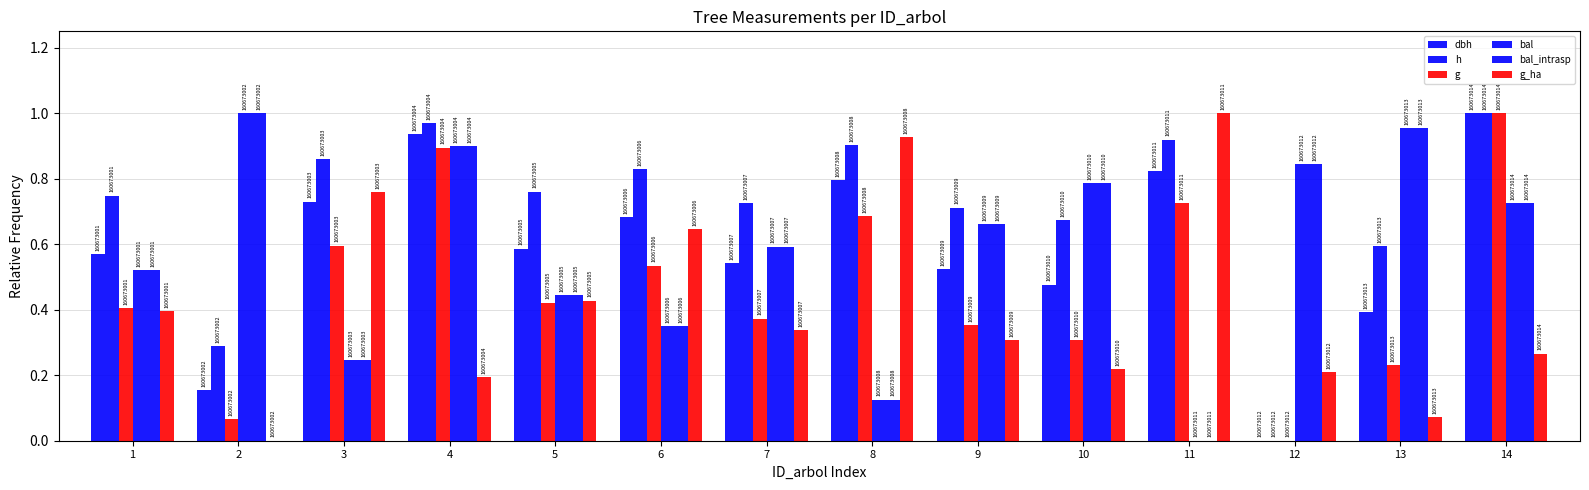

Which category has the lowest value in the bal_intrasp series?

11